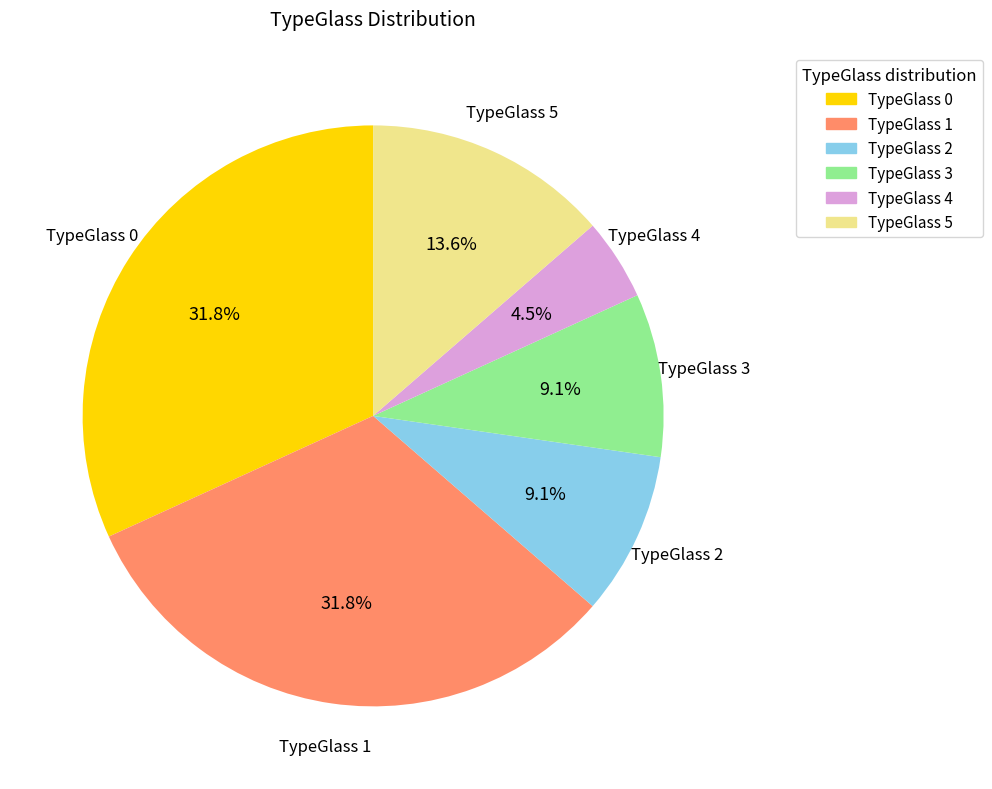

Combined, what portion of the pie is TypeGlass 5 and TypeGlass 2?

22.7%